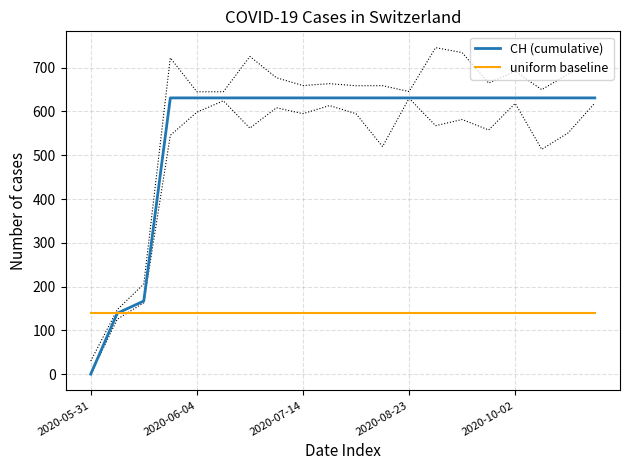

True or false: CH (cumulative) and uniform baseline intersect in this chart.

False